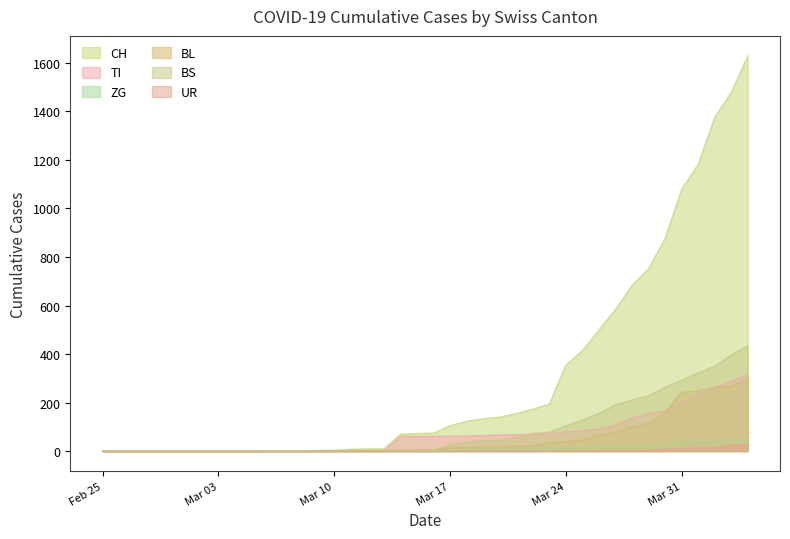

Rank the series by their maximum value, from highest to lowest.

CH, BS, TI, BL, ZG, UR